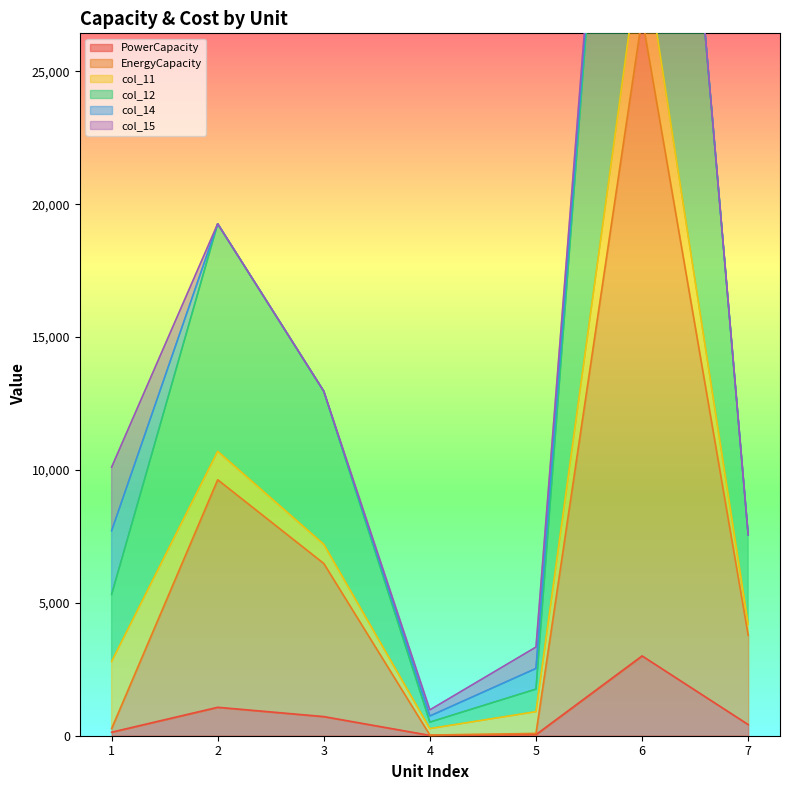

In PowerCapacity, how many points are higher than both neighbors (excluding endpoints)?

2